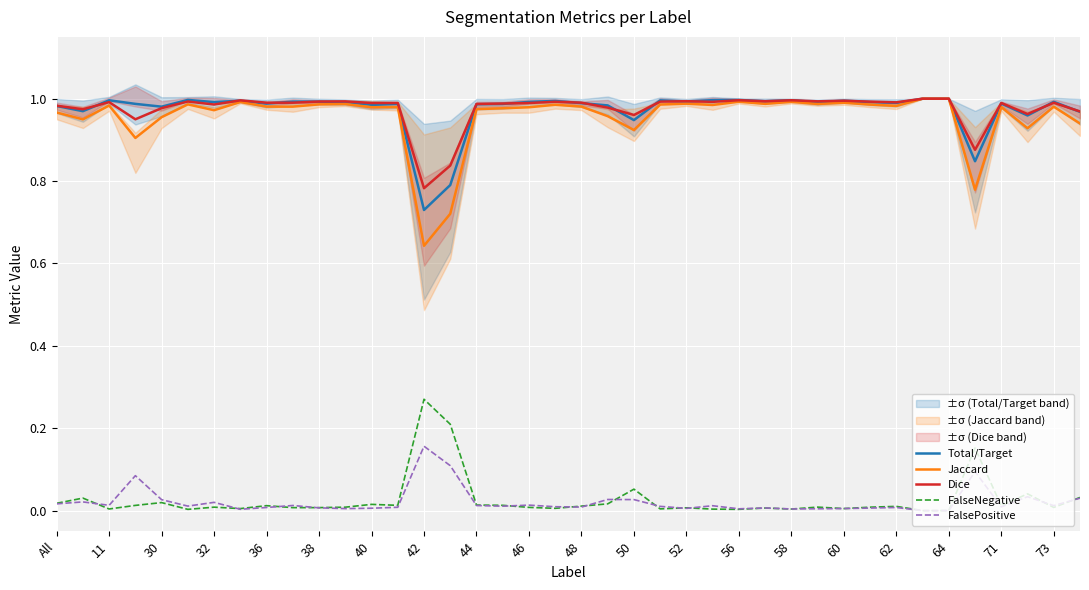

How many data points does each series have?

40